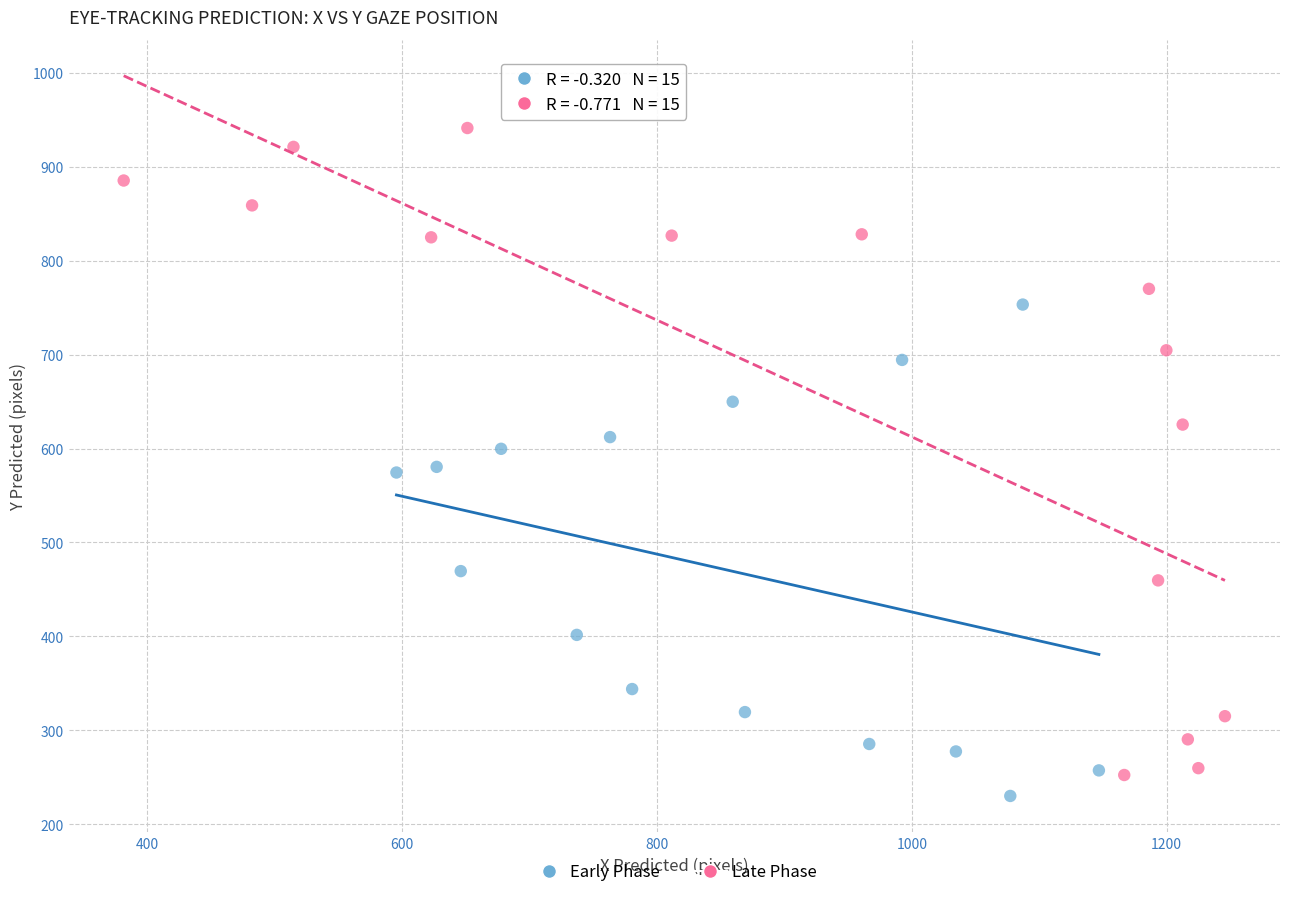

Which series has the largest Y range (max minus min)?

Late Phase